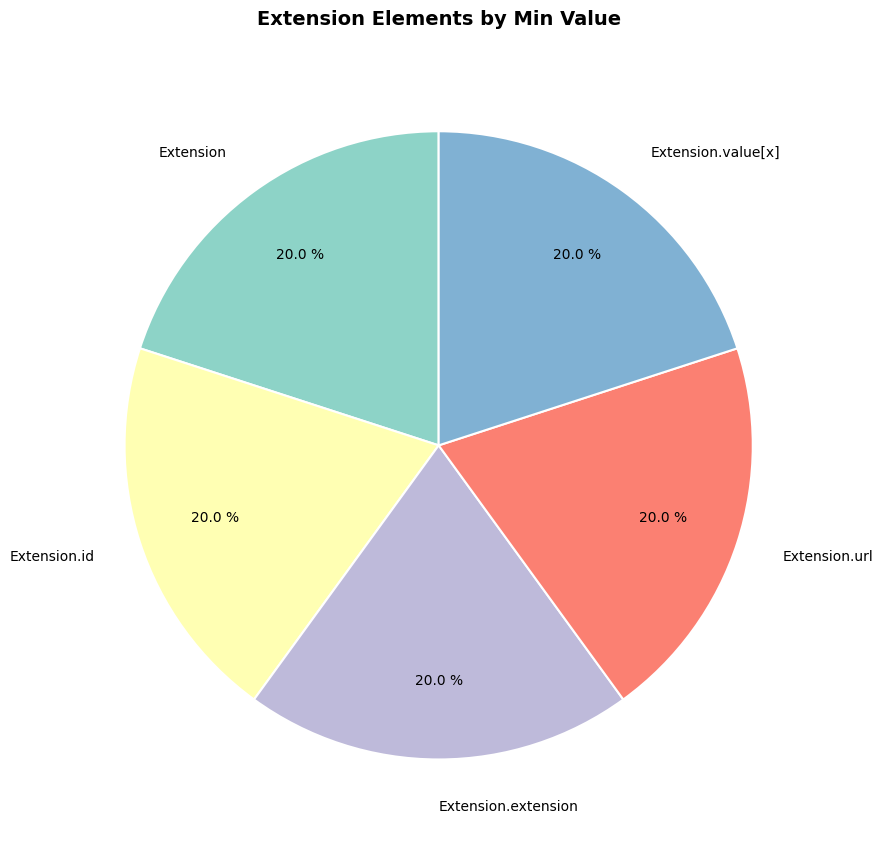

Combined, do Extension.extension and Extension account for over 50%?

No